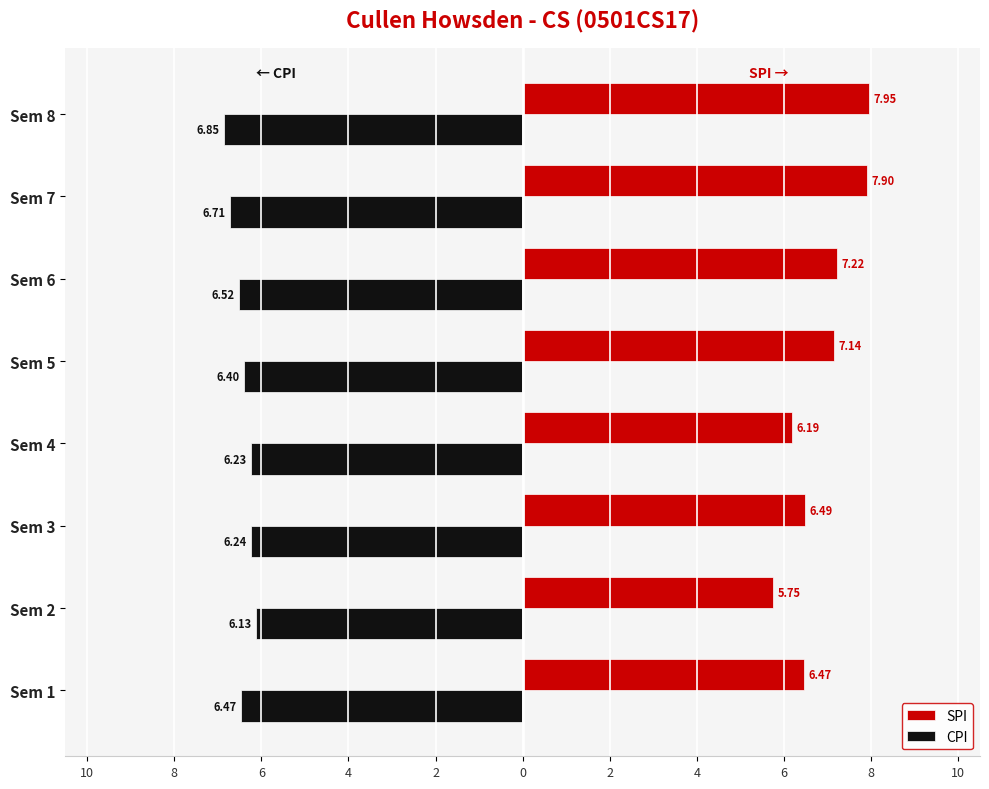

What is the label of the 6th bar from the right?

6